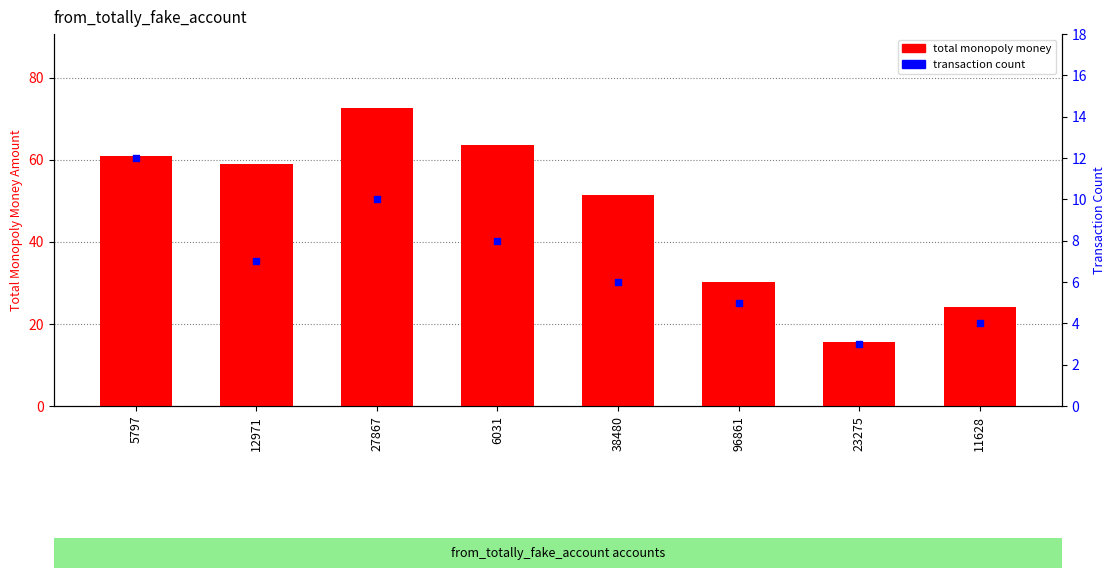

Which series reaches the maximum Y coordinate?

total monopoly money